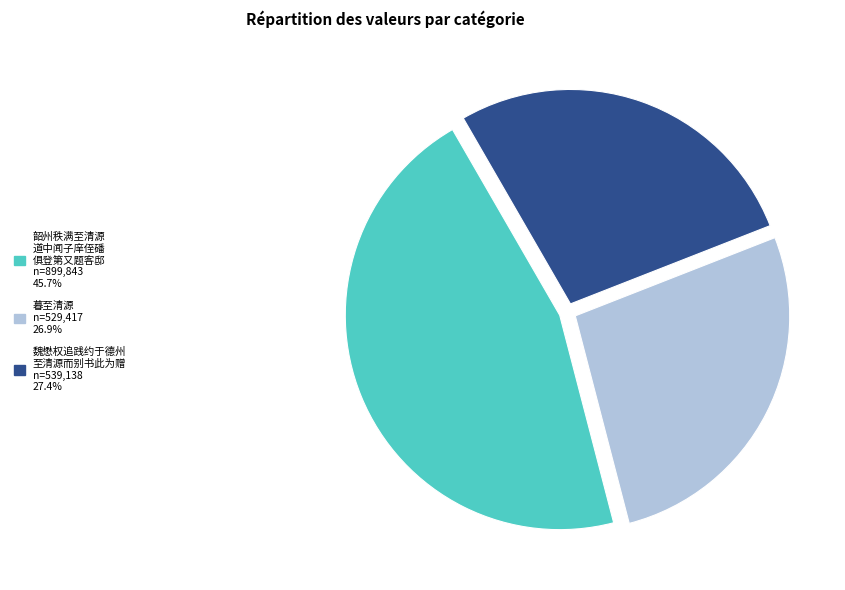

How many slices are in this pie chart?

3